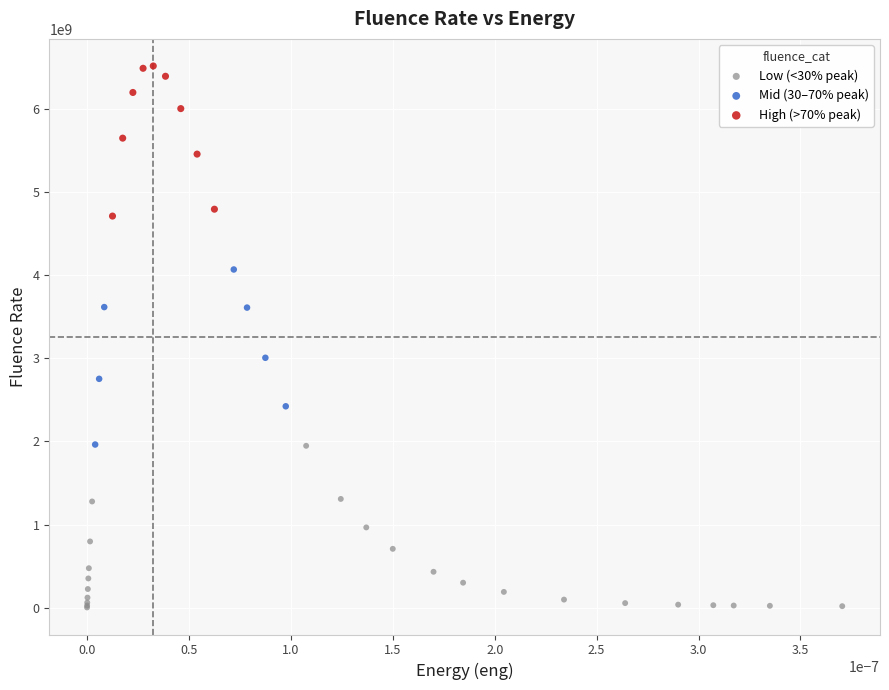

Which series contains the highest Y value?

High (>70% peak)